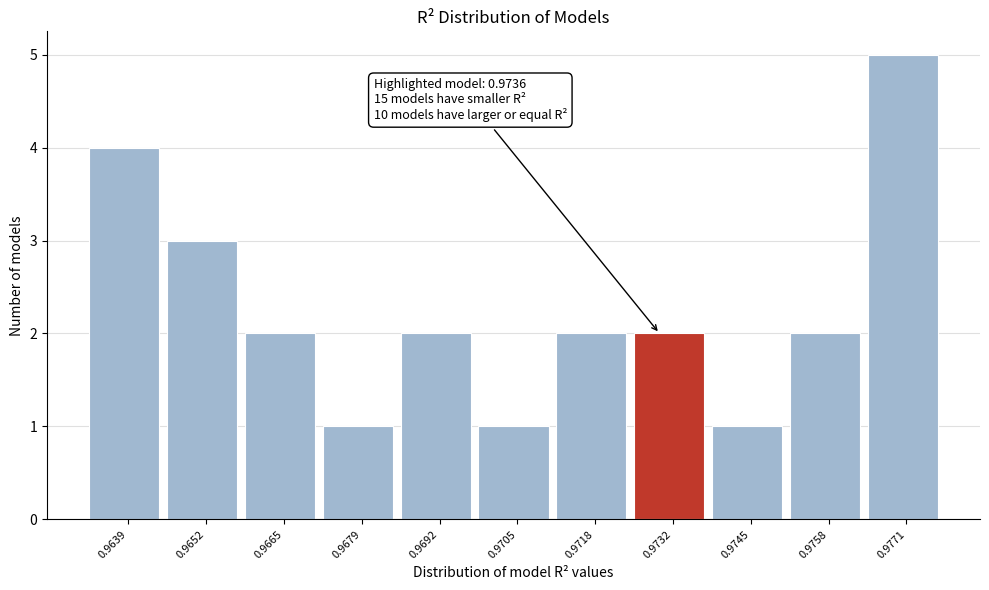

Reading left to right, list all the values displayed in this chart.

0.9639=4	0.9652=3	0.9665=2	0.9679=1	0.9692=2	0.9705=1	0.9718=2	0.9732=2	0.9745=1	0.9758=2	0.9771=5